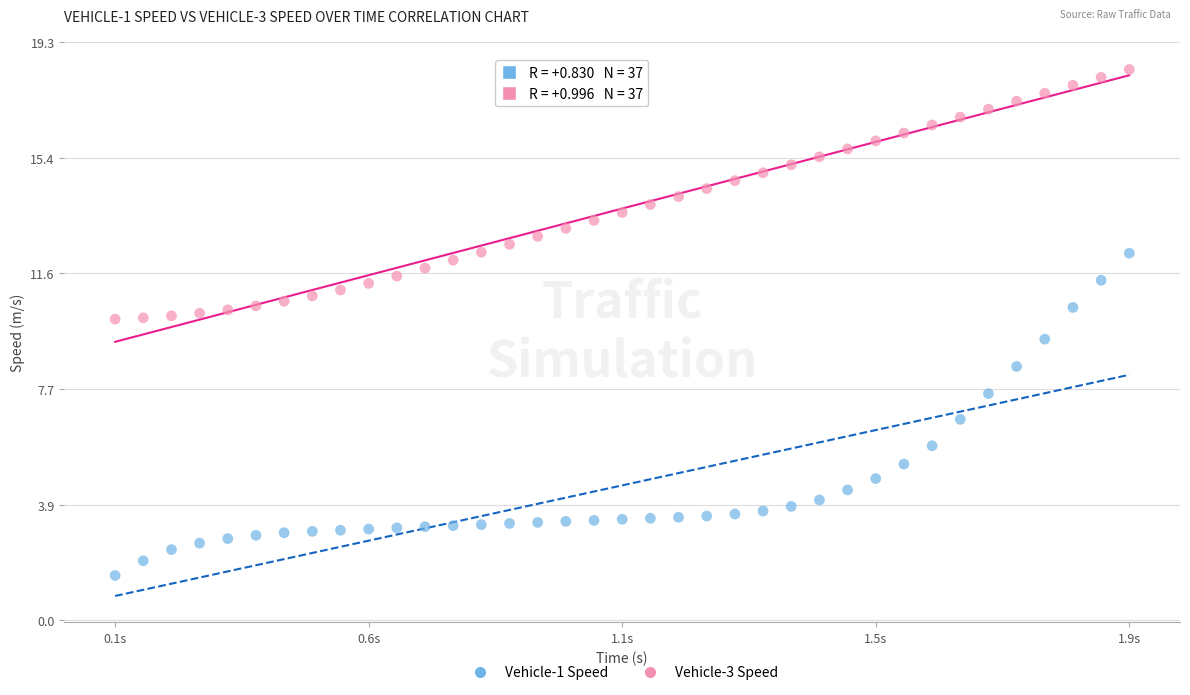

What are all the series names shown in the legend?

Vehicle-1 Speed, Vehicle-3 Speed